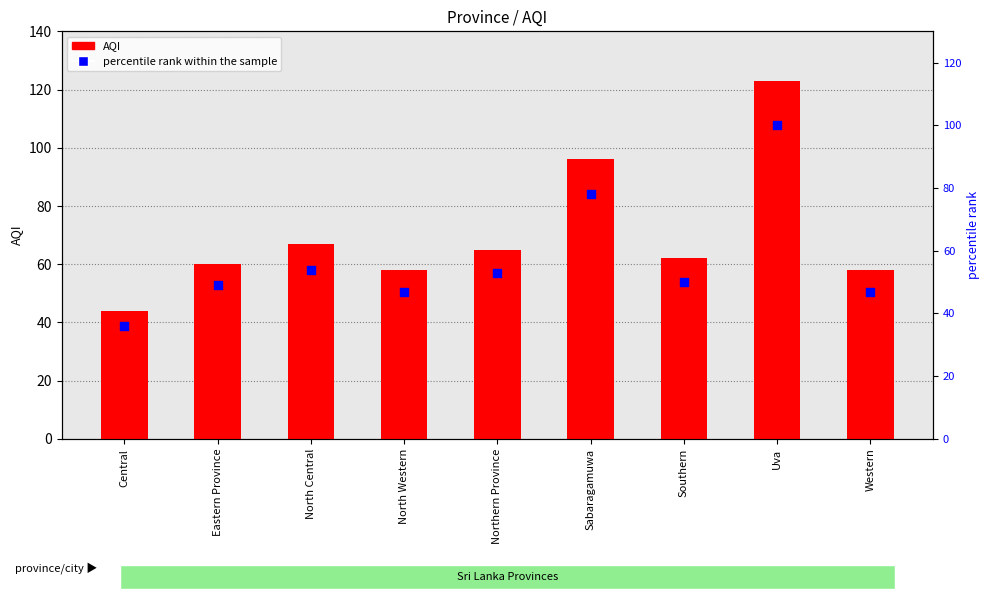

At how many categories does at least one series exceed 69?

2